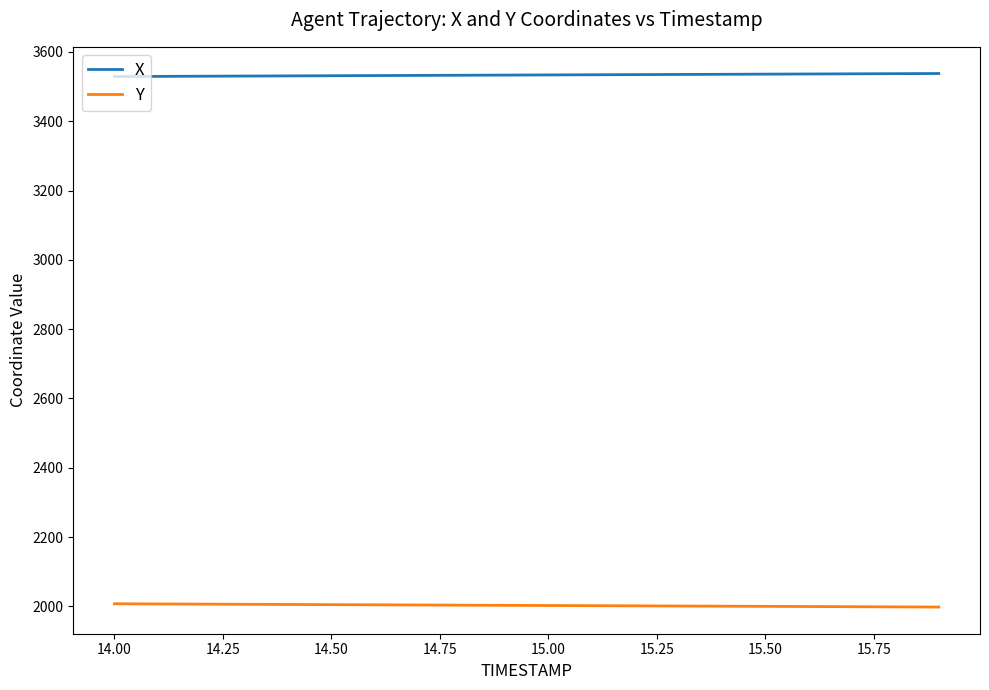

List the series in order of their peak value, highest first.

X, Y